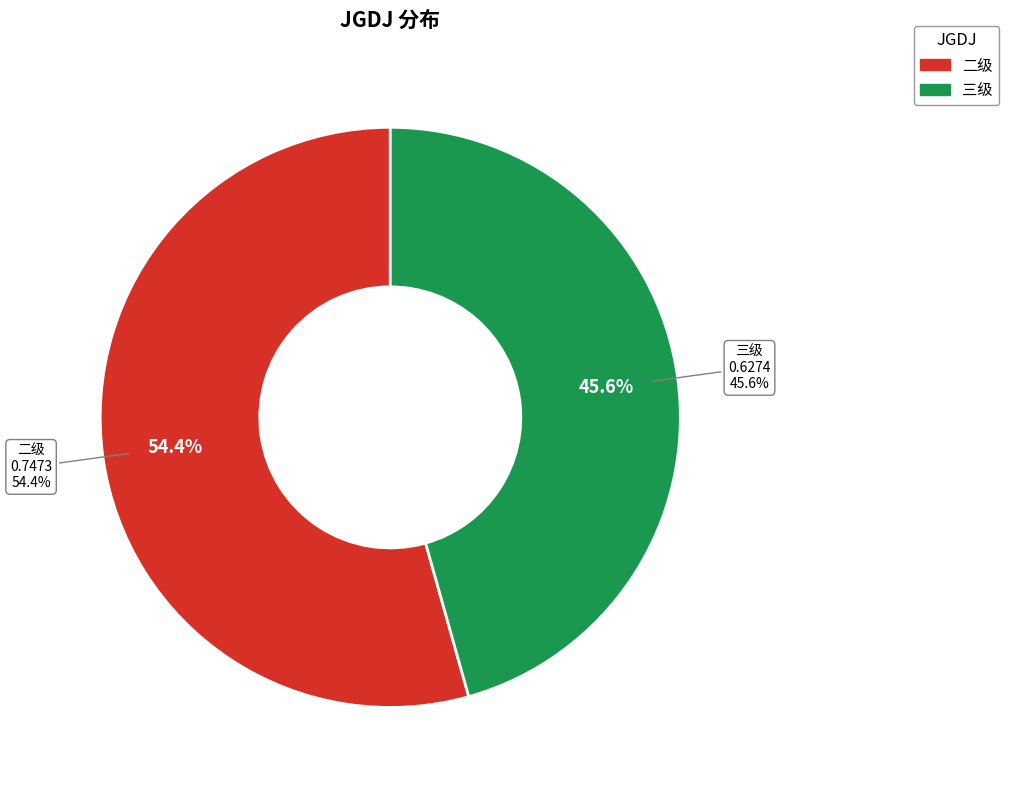

Between 二级 and 三级, which is larger?

二级